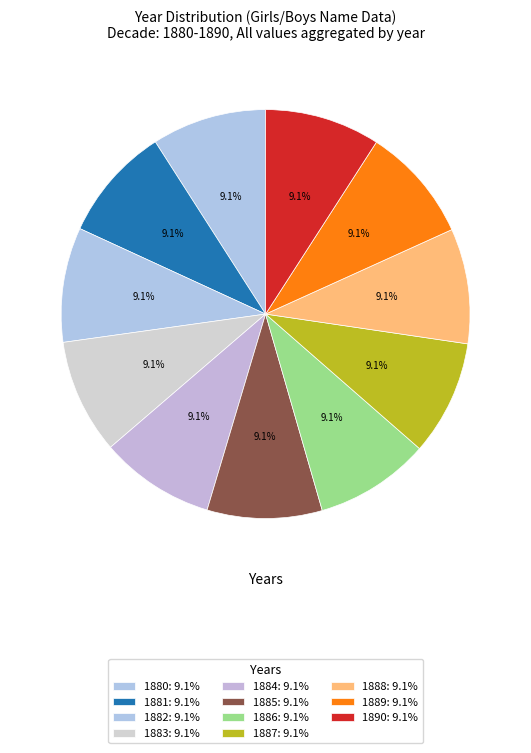

To the nearest percent, what is the average slice percentage?

9%